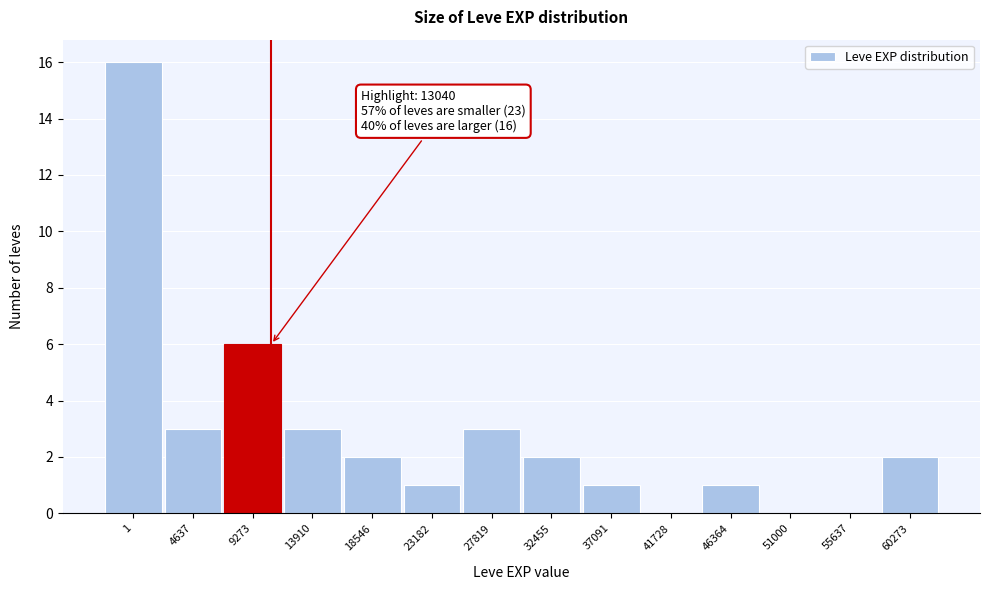

Reading right to left, extract all data points from this chart.

60273=2	55637=0	51000=0	46364=1	41728=0	37091=1	32455=2	27819=3	23182=1	18546=2	13910=3	9273=6	4637=3	1=16